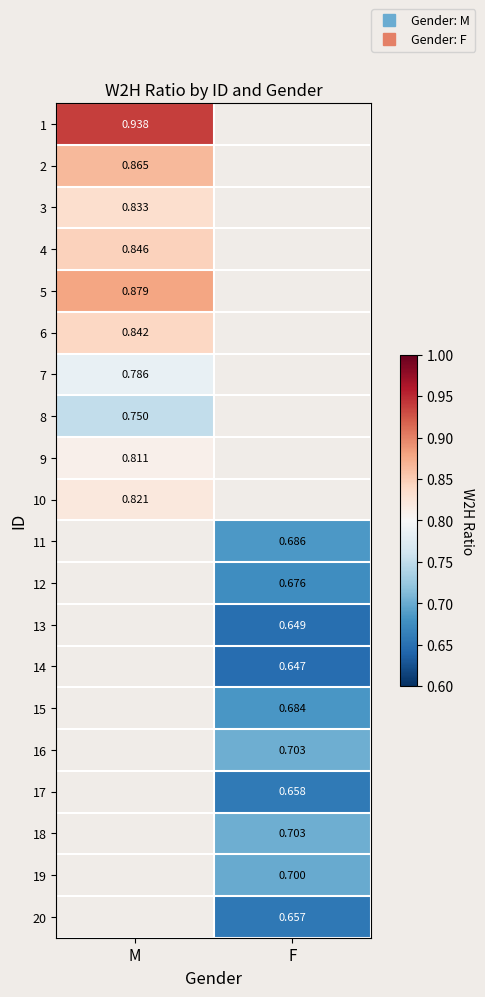

Which category has the highest value across all series?

M